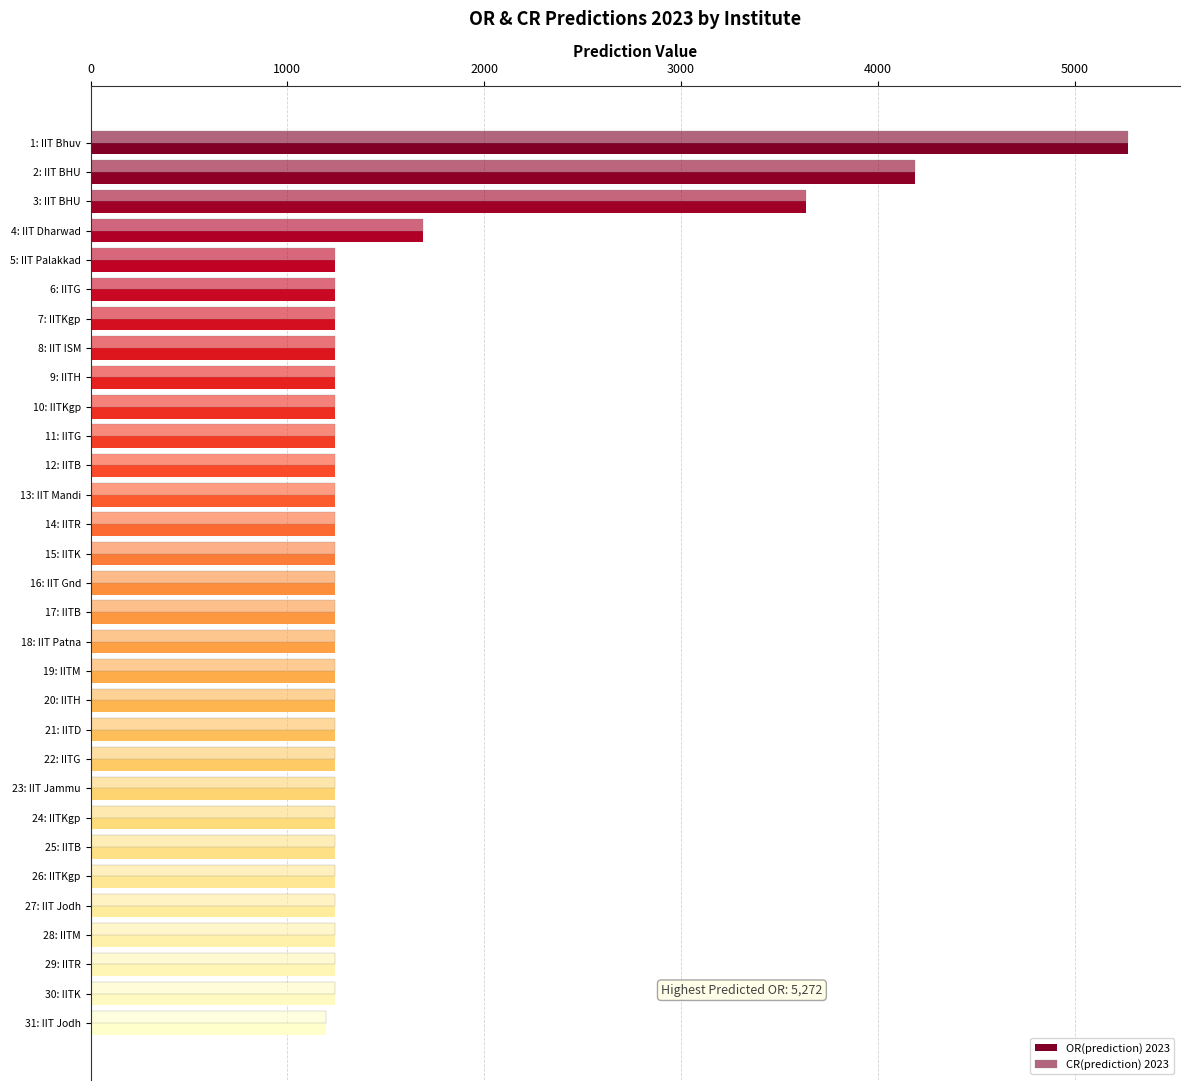

What is the minimum value for CR(prediction) 2023?

1198